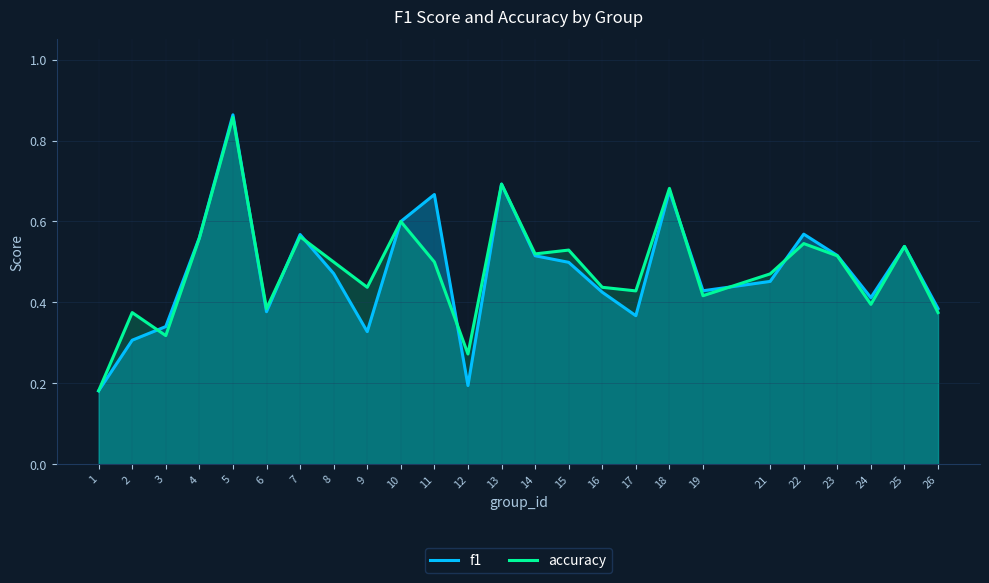

Where is the first local maximum for accuracy?

2